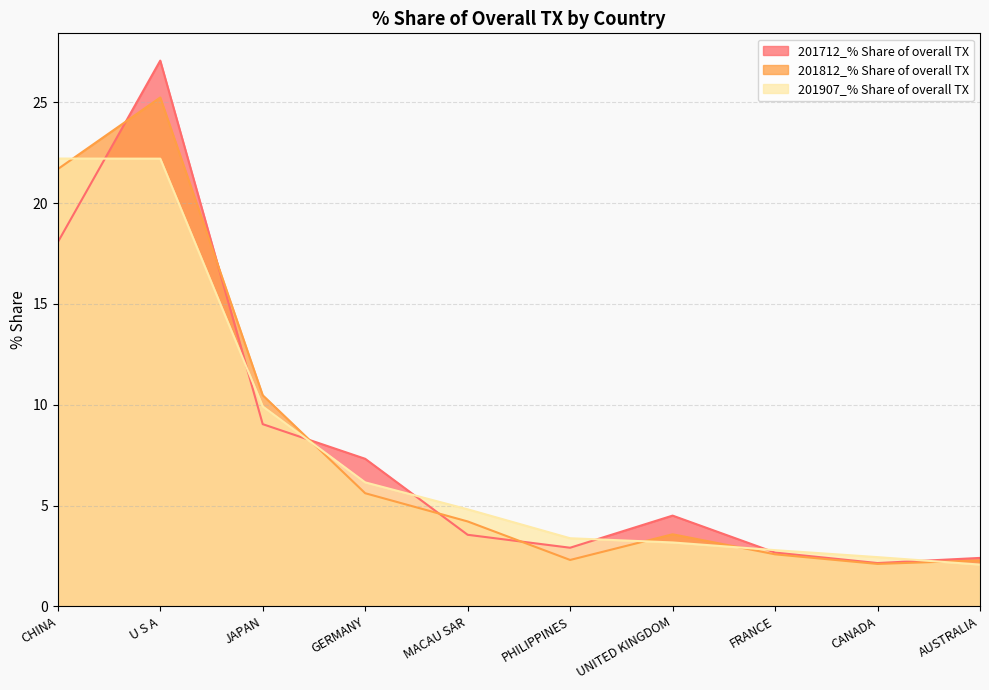

What is the difference between the second highest and second lowest values in the 201907_% Share of overall TX series?

19.8